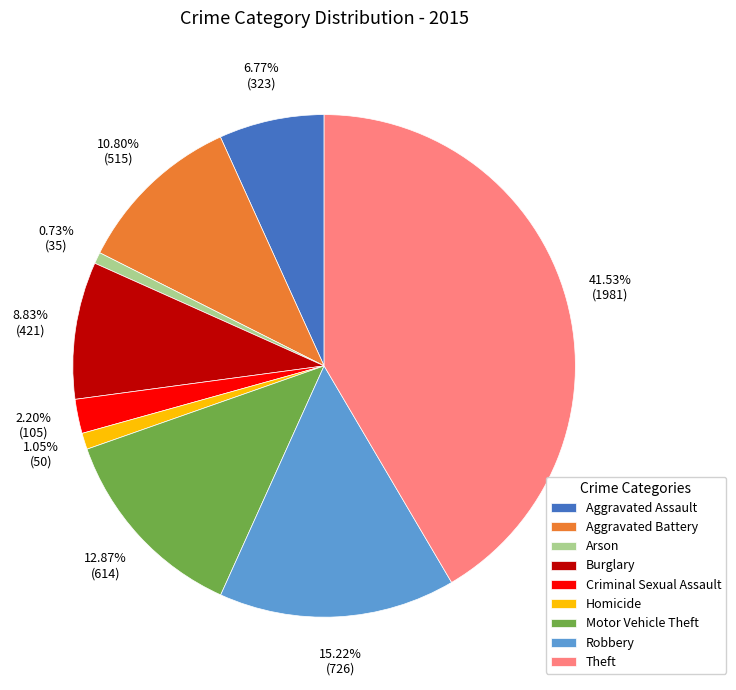

Count the number of slices in the pie.

9